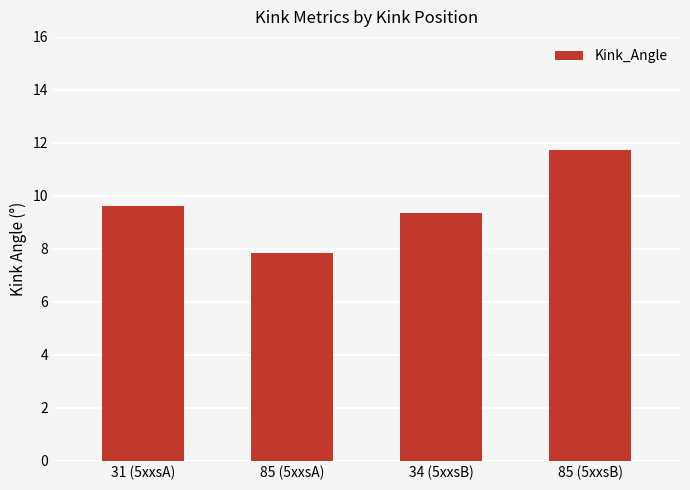

At which label is the value closest to 9?

34 (5xxsB)